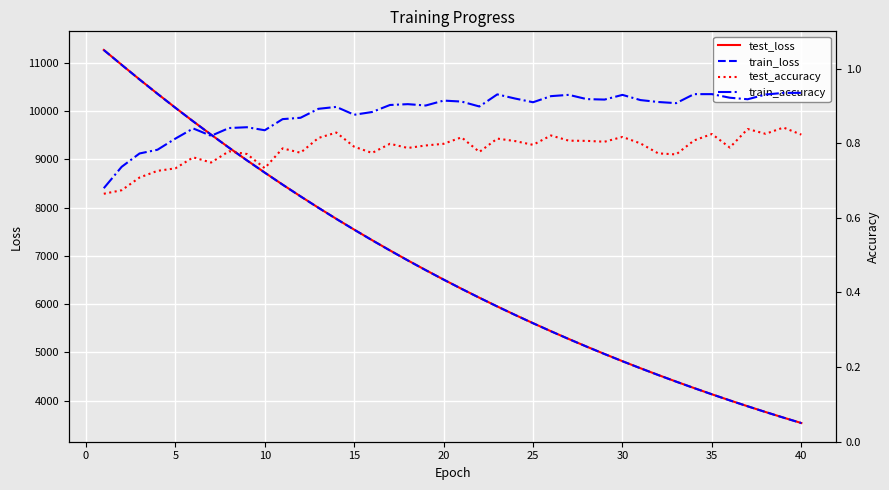

Reading right to left, transcribe all the data shown in this chart.

test_loss: 3532.6	3645.2	3761.0	3880.3	4002.8	4129.0	4258.6	4392.1	4529.2	4670.3	4815.2	4964.3	5117.7	5275.2	5437.3	5604.0	5775.0	5950.9	6132.0	6317.8	6508.7	6704.9	6906.4	7113.6	7326.4	7544.7	7768.6	7998.9	8235.8	8478.5	8728.2	8983.1	9245.4	9515.3	9790.8	10074.1	10364.3	10660.3	10963.9	11271.3
train_loss: 3531.9	3644.5	3760.3	3879.5	4002.0	4128.1	4257.8	4391.2	4528.3	4669.3	4814.2	4963.4	5116.7	5274.2	5436.3	5602.9	5774.0	5949.9	6130.8	6316.6	6507.5	6703.7	6905.2	7112.2	7325.0	7543.3	7767.4	7997.8	8234.3	8477.1	8726.5	8981.9	9244.4	9513.8	9789.4	10072.7	10363.0	10659.2	10962.7	11270.9
test_accuracy: 0.8	0.8	0.8	0.8	0.8	0.8	0.8	0.8	0.8	0.8	0.8	0.8	0.8	0.8	0.8	0.8	0.8	0.8	0.8	0.8	0.8	0.8	0.8	0.8	0.8	0.8	0.8	0.8	0.8	0.8	0.7	0.8	0.8	0.7	0.8	0.7	0.7	0.7	0.7	0.7
train_accuracy: 0.9	0.9	0.9	0.9	0.9	0.9	0.9	0.9	0.9	0.9	0.9	0.9	0.9	0.9	0.9	0.9	0.9	0.9	0.9	0.9	0.9	0.9	0.9	0.9	0.9	0.9	0.9	0.9	0.9	0.9	0.8	0.8	0.8	0.8	0.8	0.8	0.8	0.8	0.7	0.7